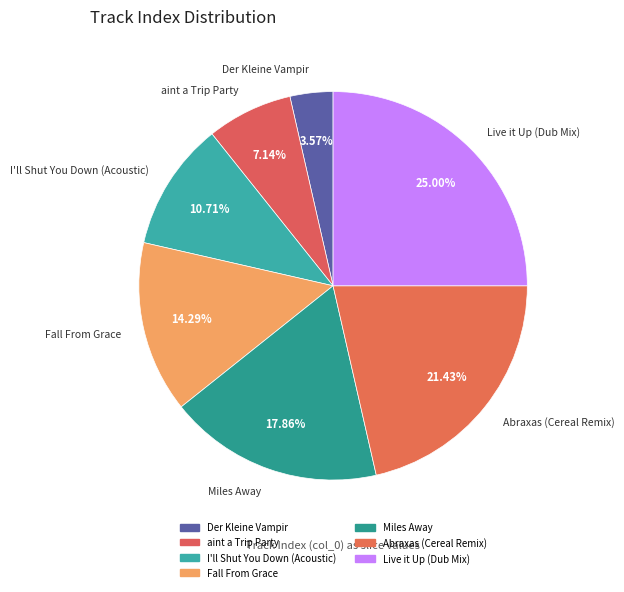

The Live it Up (Dub Mix) slice represents 25% of the pie. True or false?

True